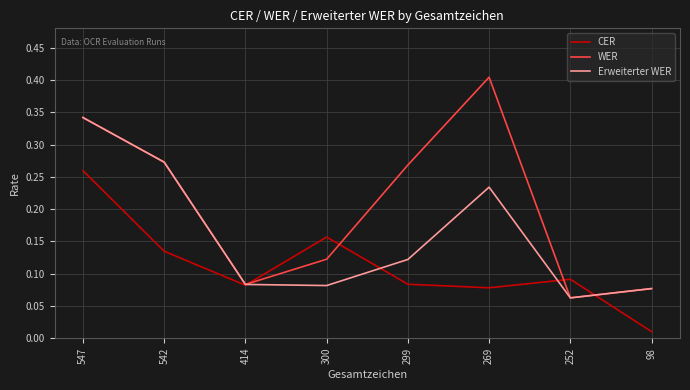

True or false: WER has more than 2 interior local peaks.

False